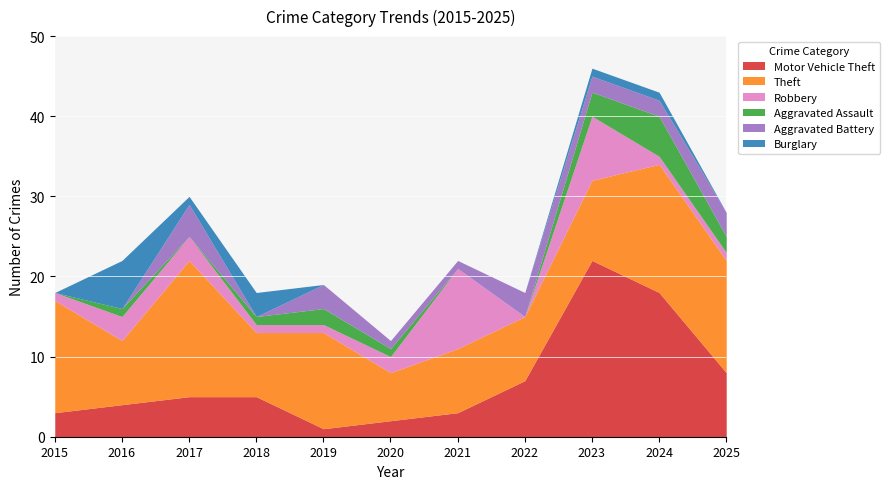

Is the value of Motor Vehicle Theft at 2025 greater than the value of Burglary at 2024?

Yes